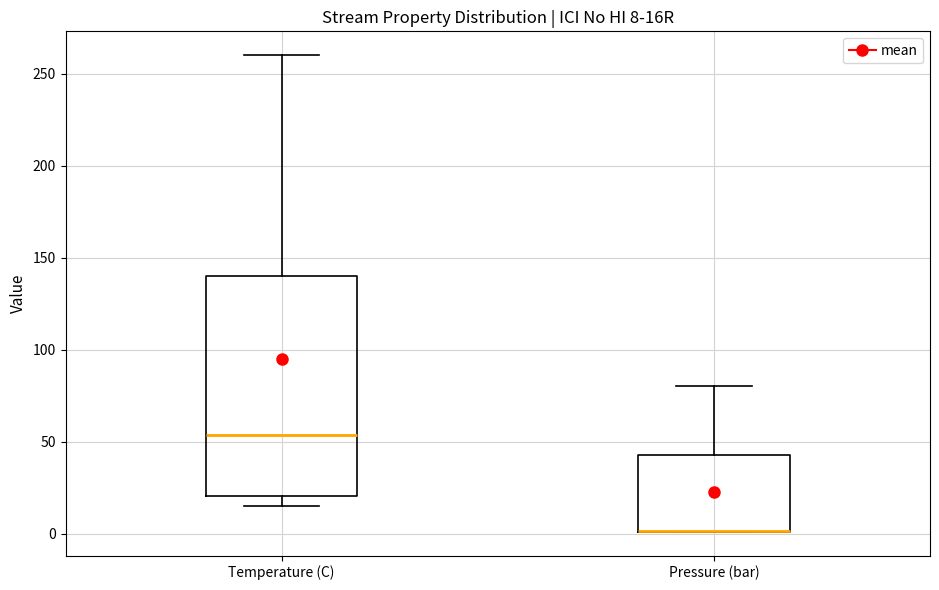

Which box is the tallest, from its lower edge to its upper edge?

Temperature (C)